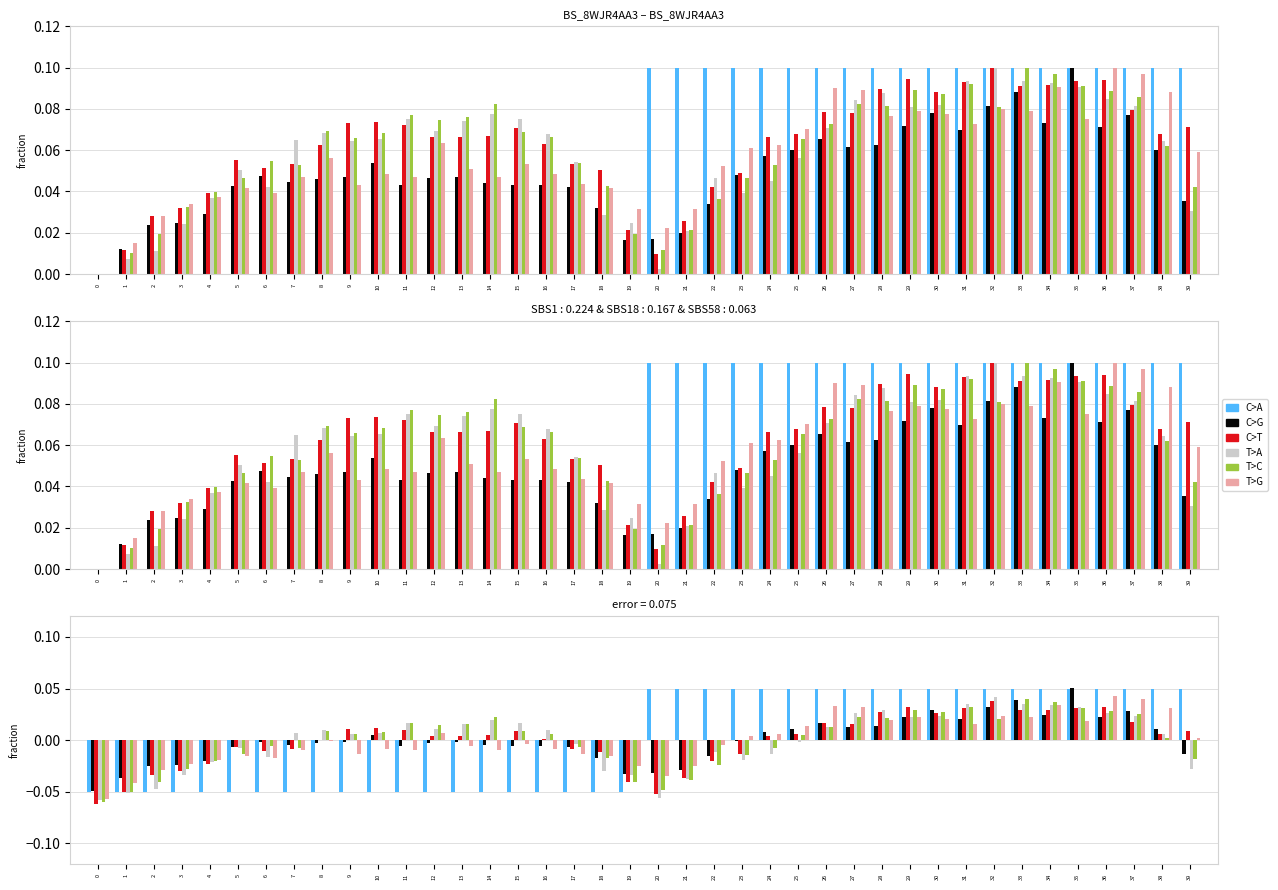

Which series changed the most between 29 and 37?

T>G